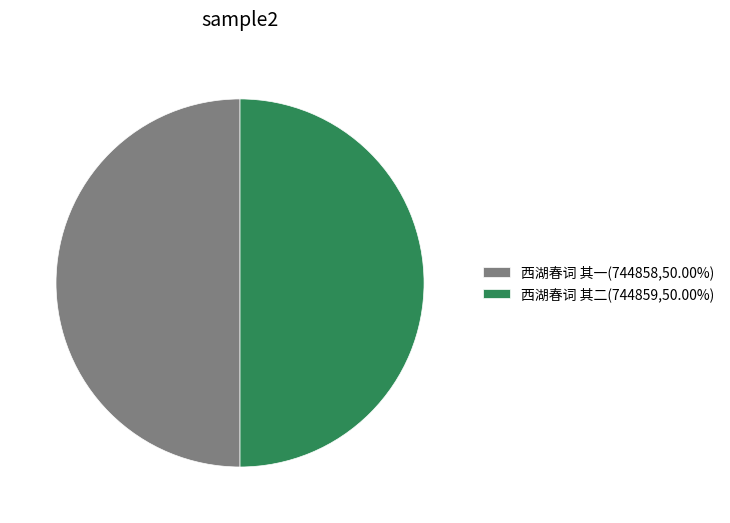

Count the number of slices in the pie.

2